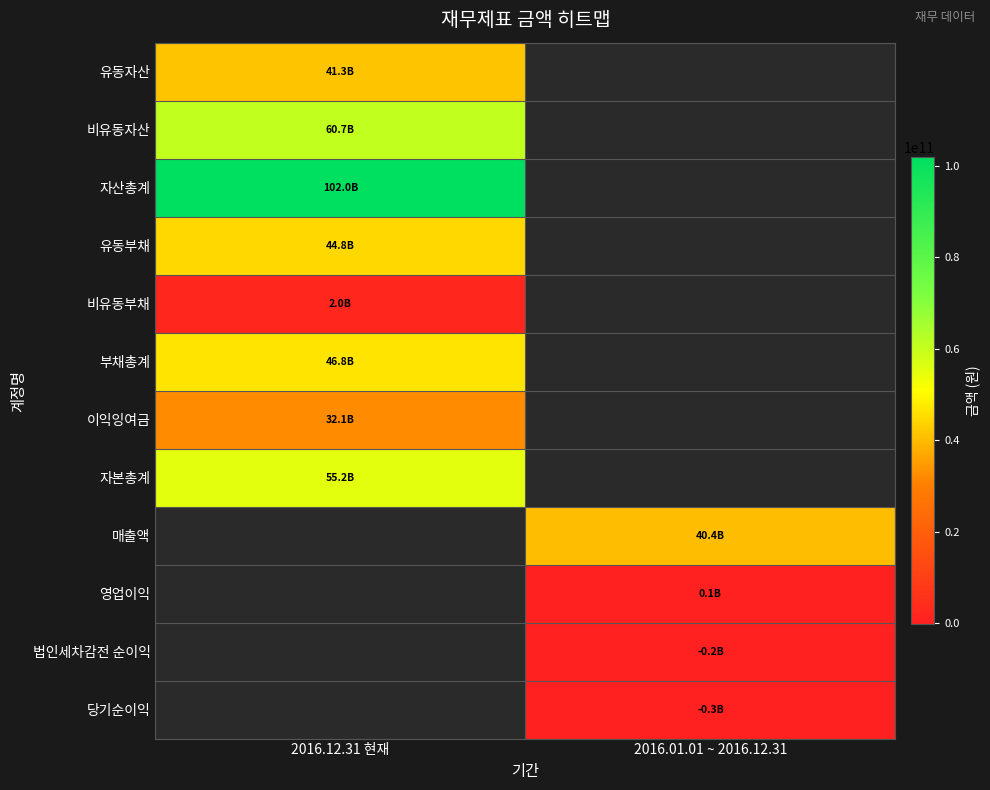

At how many categories does at least one series exceed 2448134657?

2